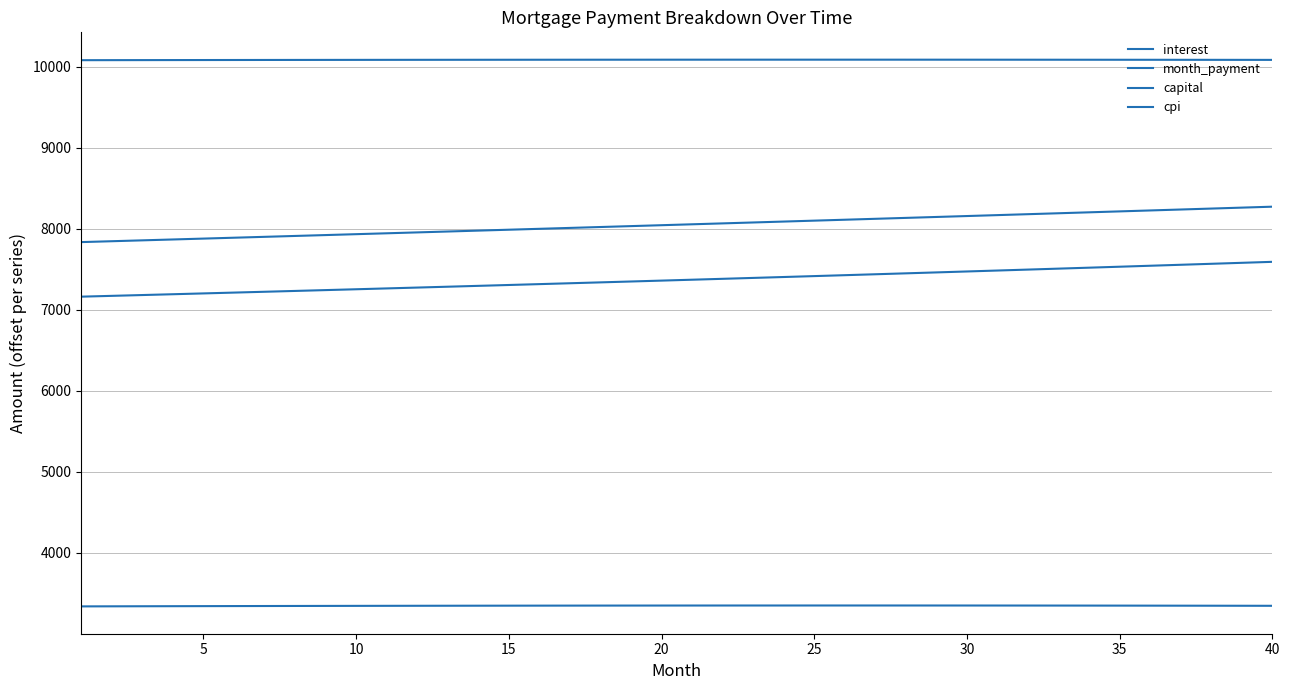

Does the chart display data point markers on the line(s)?

No